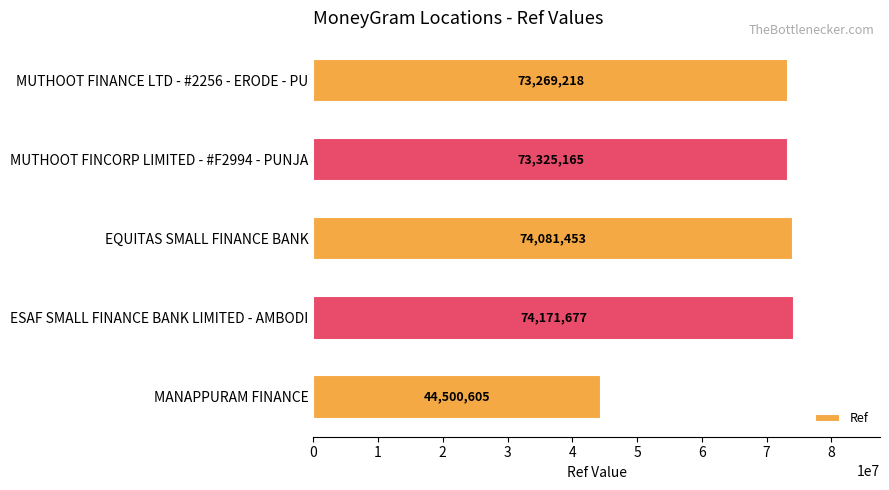

What is the label of the 5th bar from the bottom?

MUTHOOT FINANCE LTD - #2256 - ERODE - PU